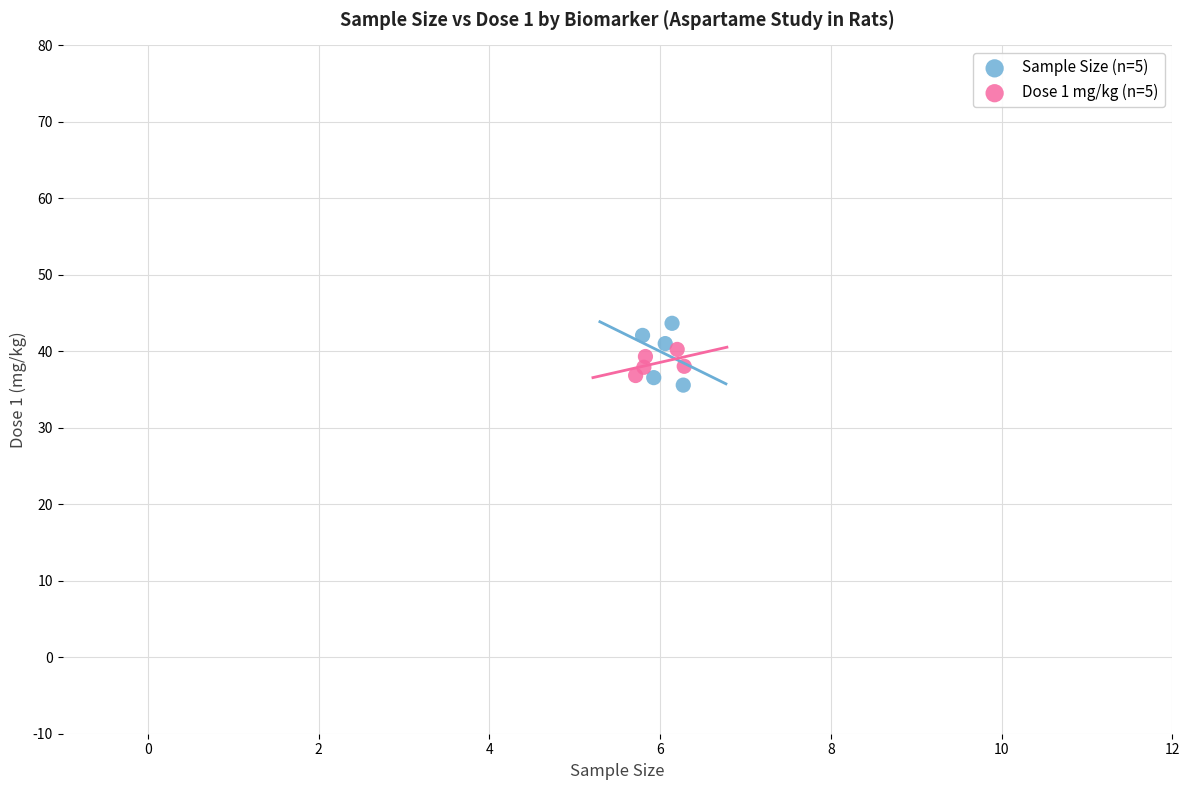

What are all the series names shown in the legend?

Sample Size (n=5), Dose 1 mg/kg (n=5)